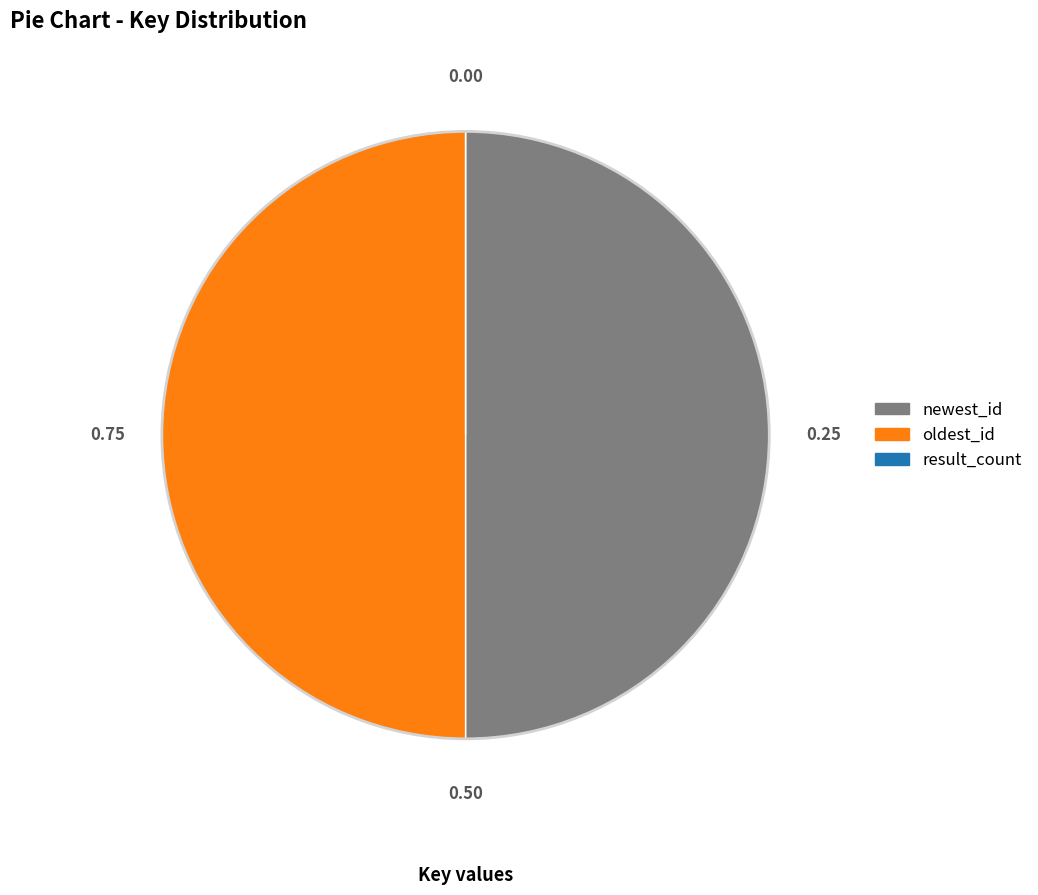

Do newest_id and oldest_id together represent more than half of the pie?

Yes